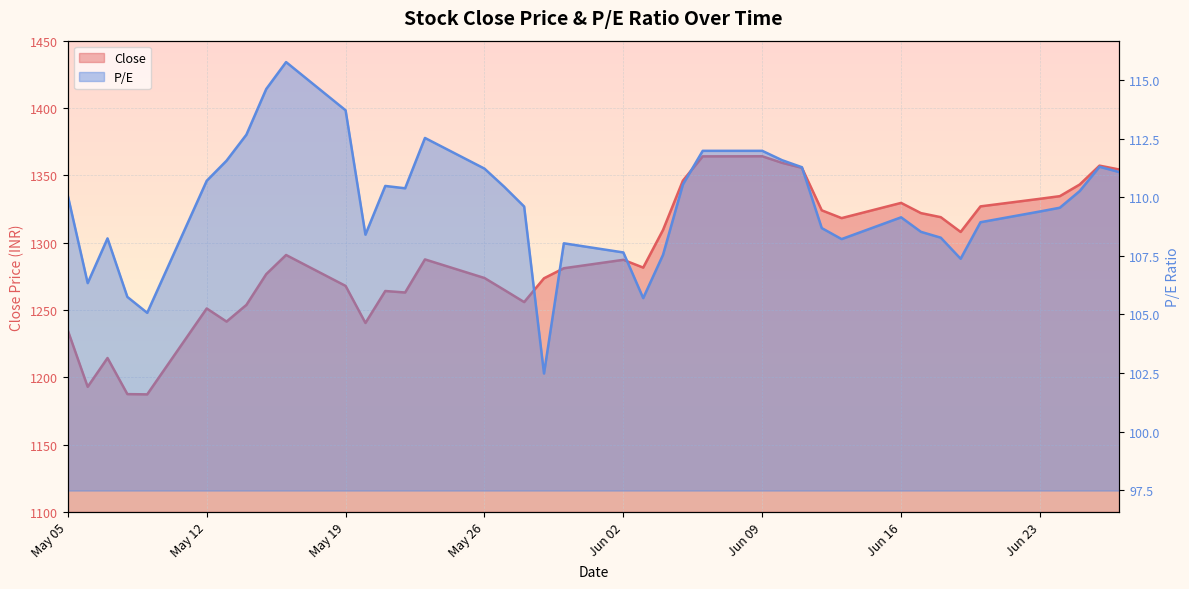

Reading left to right, transcribe all the data shown in this chart.

Close: 1234.7	1193.0	1214.3	1187.5	1187.3	1251.1	1241.4	1253.8	1276.6	1290.8	1267.9	1240.4	1264.1	1263.0	1287.6	1273.8	1264.9	1255.9	1273.5	1281.0	1287.3	1281.5	1309.5	1346.0	1364.1	1364.2	1359.3	1355.6	1324.0	1318.2	1329.5	1321.9	1318.9	1308.0	1326.9	1332.6	1334.5	1343.2	1357.2	1354.3
P/E: 110.1	106.3	108.2	105.8	105.1	110.7	111.6	112.7	114.6	115.8	113.7	108.4	110.5	110.4	112.5	111.2	110.5	109.6	102.5	108.0	107.7	105.7	107.5	110.5	112.0	112.0	111.6	111.3	108.7	108.2	109.2	108.5	108.3	107.4	108.9	109.4	109.6	110.3	111.3	111.1